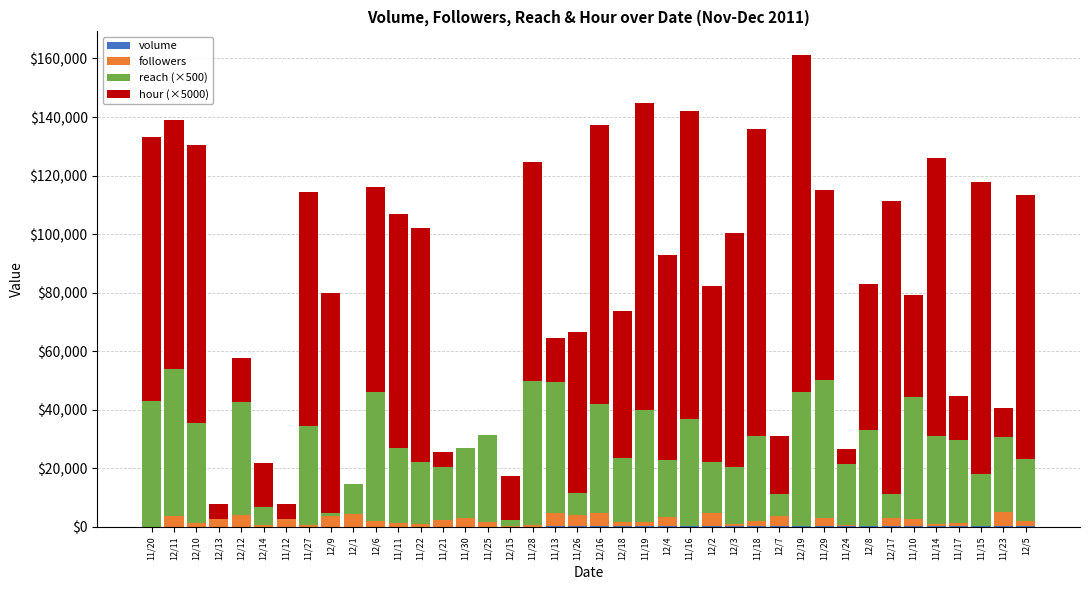

At which category is the sum across all series the highest?

12/19